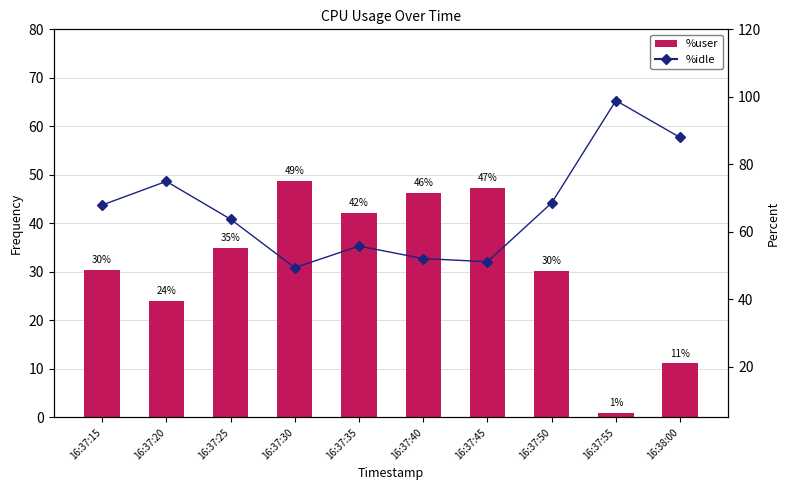

Which series has the largest total across all categories?

%idle